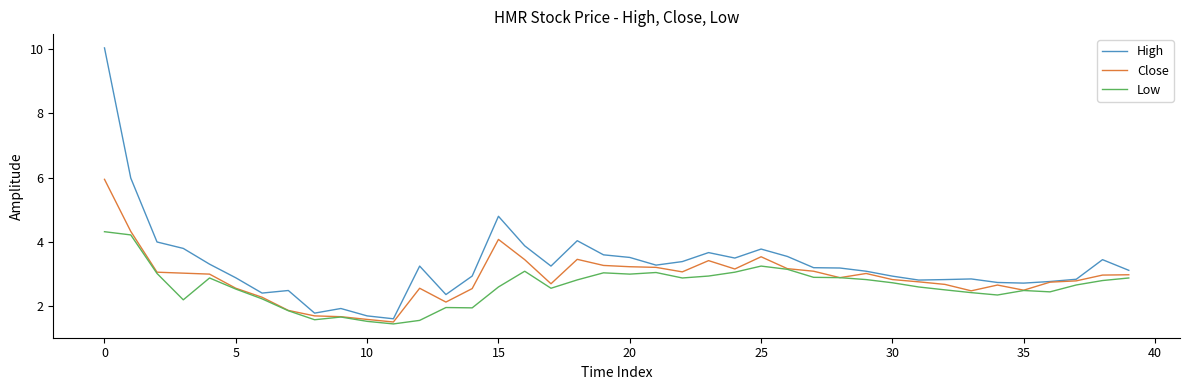

Which series has the largest total across all categories?

High